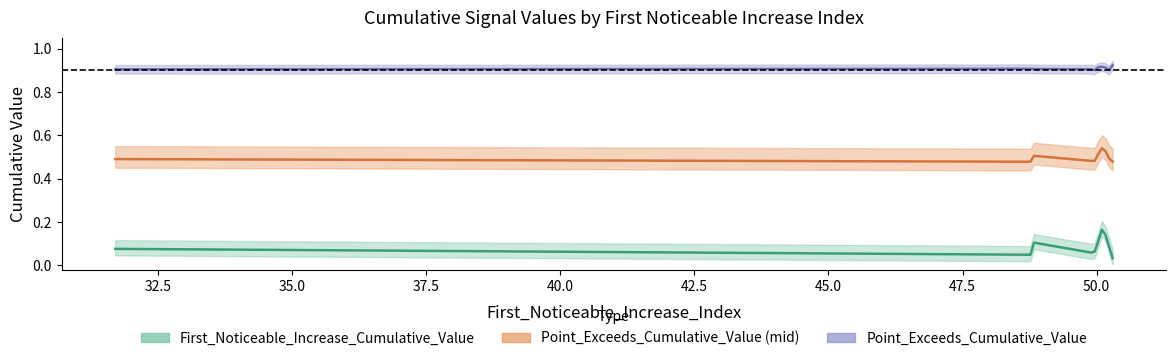

True or false: First_Noticeable_Increase_Cumulative_Value and Point_Exceeds_Cumulative_Value intersect in this chart.

False